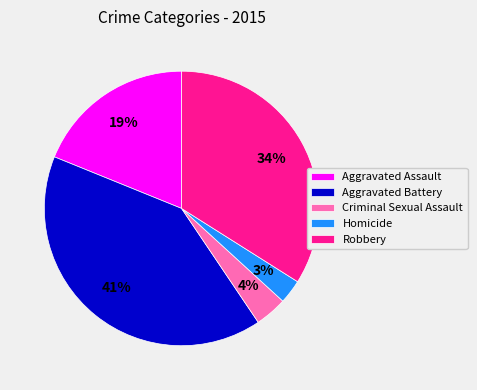

Is the sum of Criminal Sexual Assault and Aggravated Battery greater than half?

No